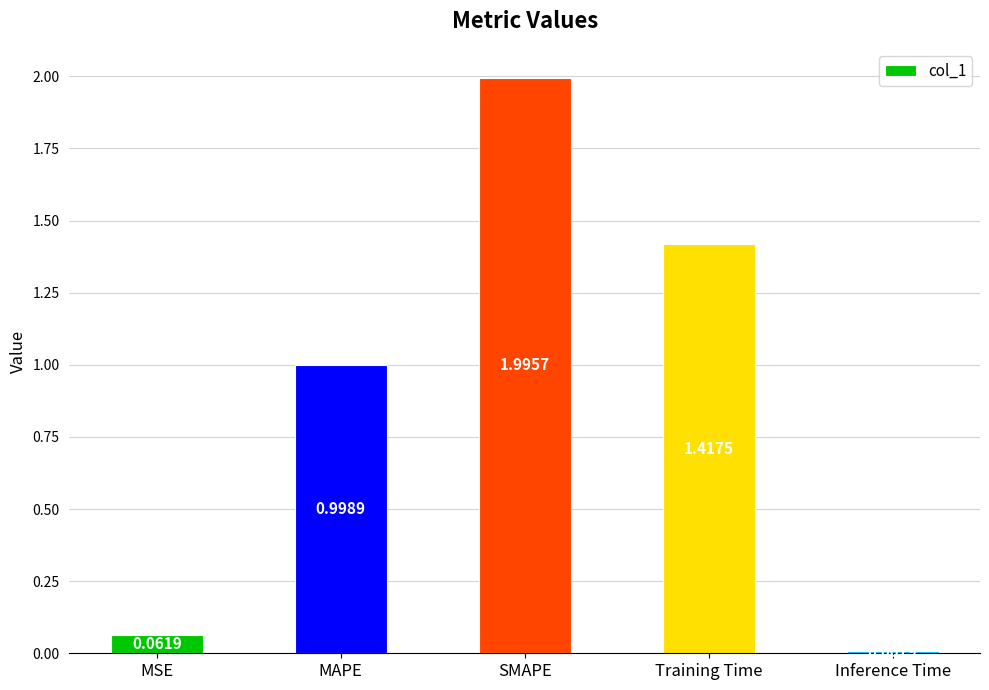

What is the difference between the maximum and minimum values?

2.0